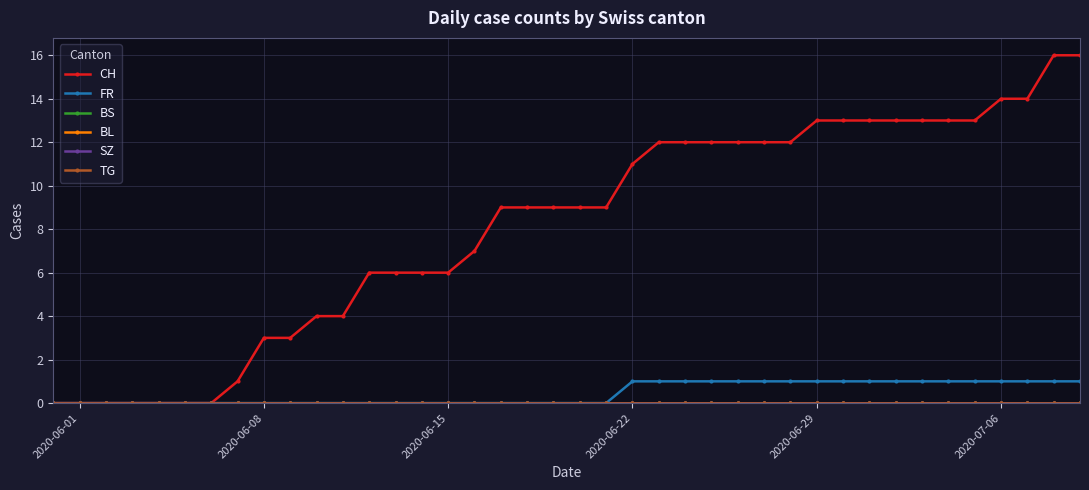

What is the maximum value shown in the chart?

16